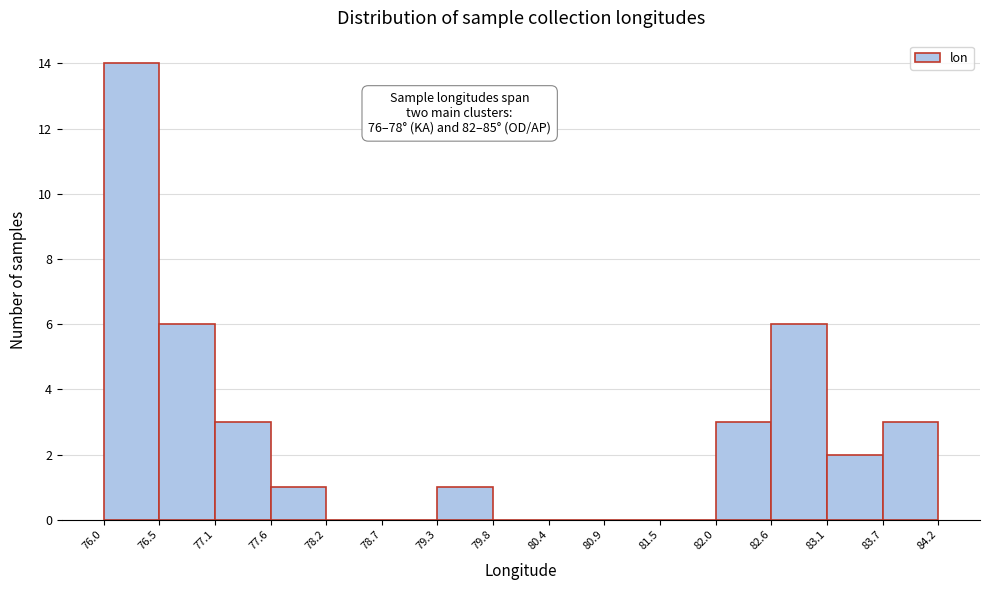

Which range on the x-axis has the tallest bar?

76.0 to 76.5